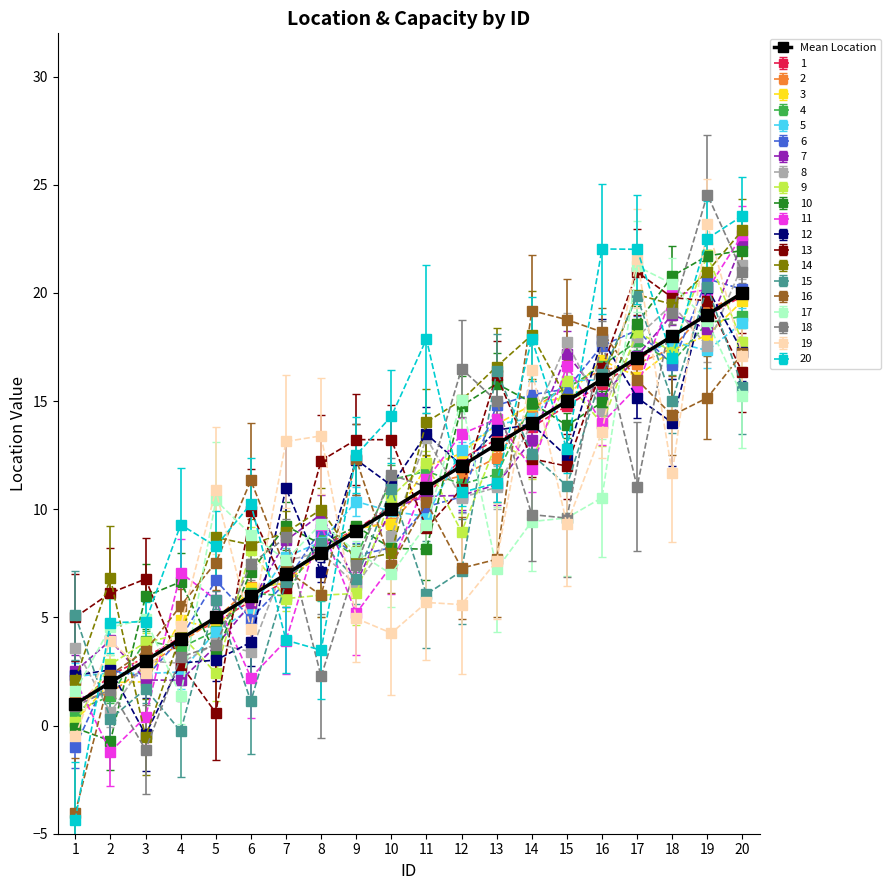

What is the minimum value shown in the chart?

-4.3